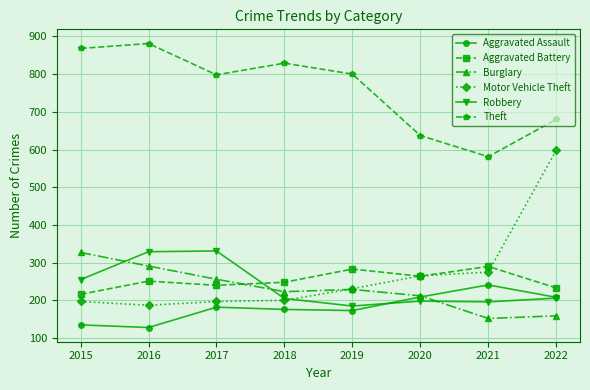

Which series changed the most between 2021 and 2022?

Motor Vehicle Theft